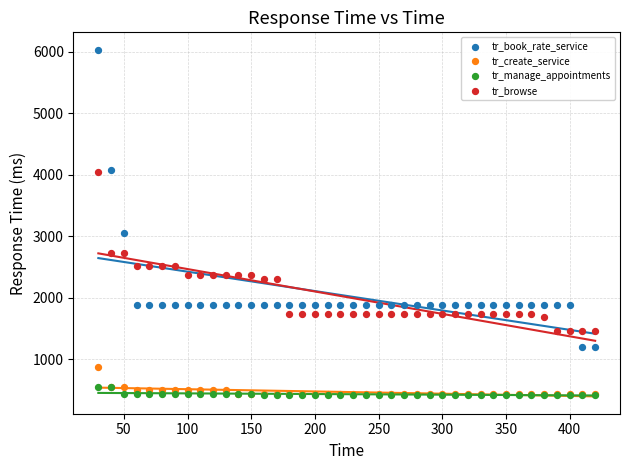

Across all series, what Y value is closest to 3230?

3046.2